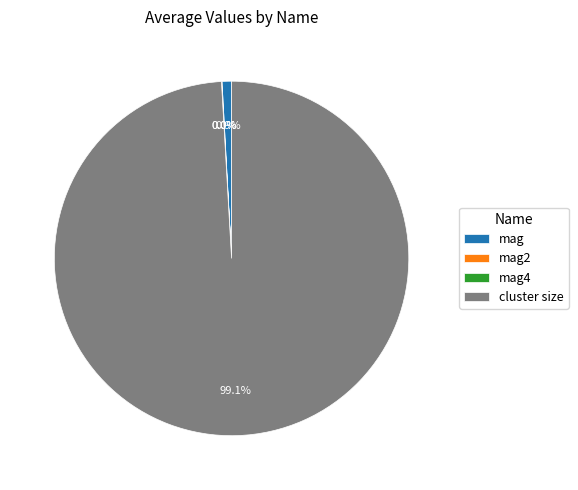

Which category accounts for the majority?

cluster size